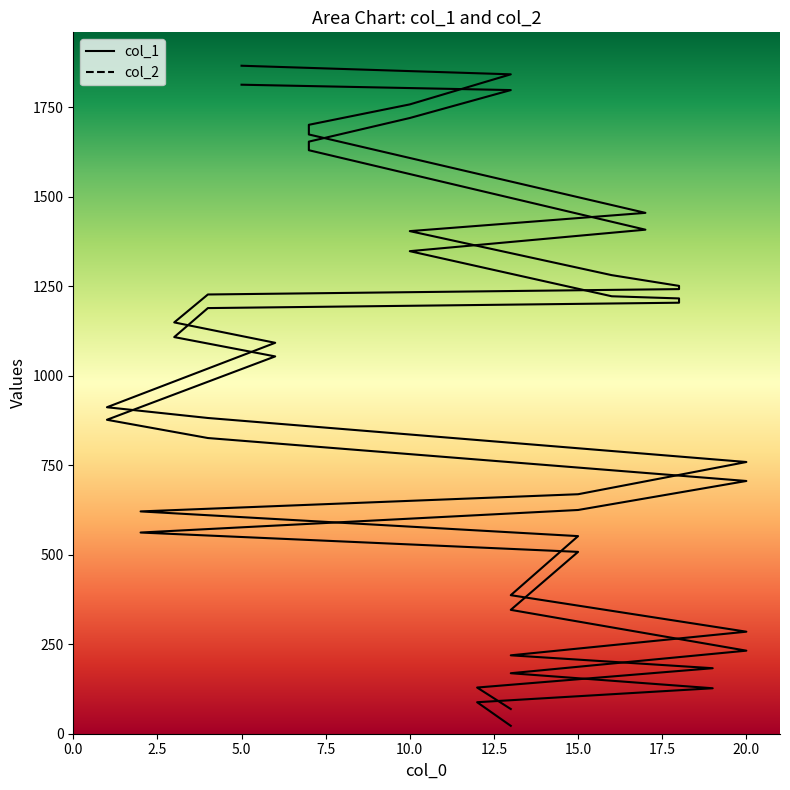

List the series in order of their overall mean, lowest first.

col_1, col_2